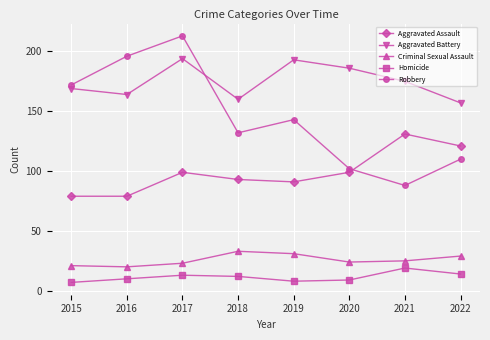

Which series changed the most between 2015 and 2017?

Robbery